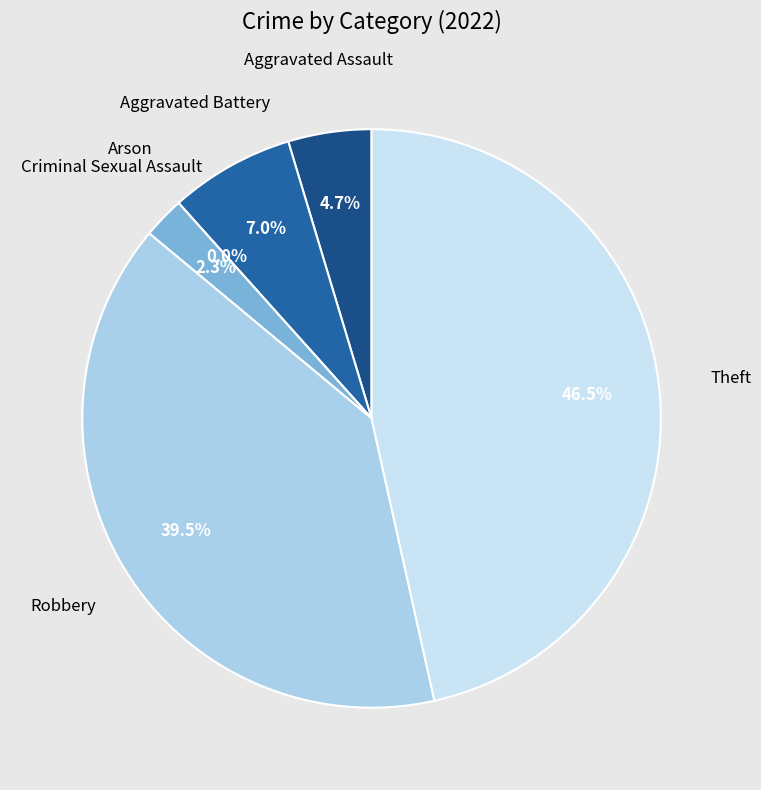

Does any single category account for the majority?

No